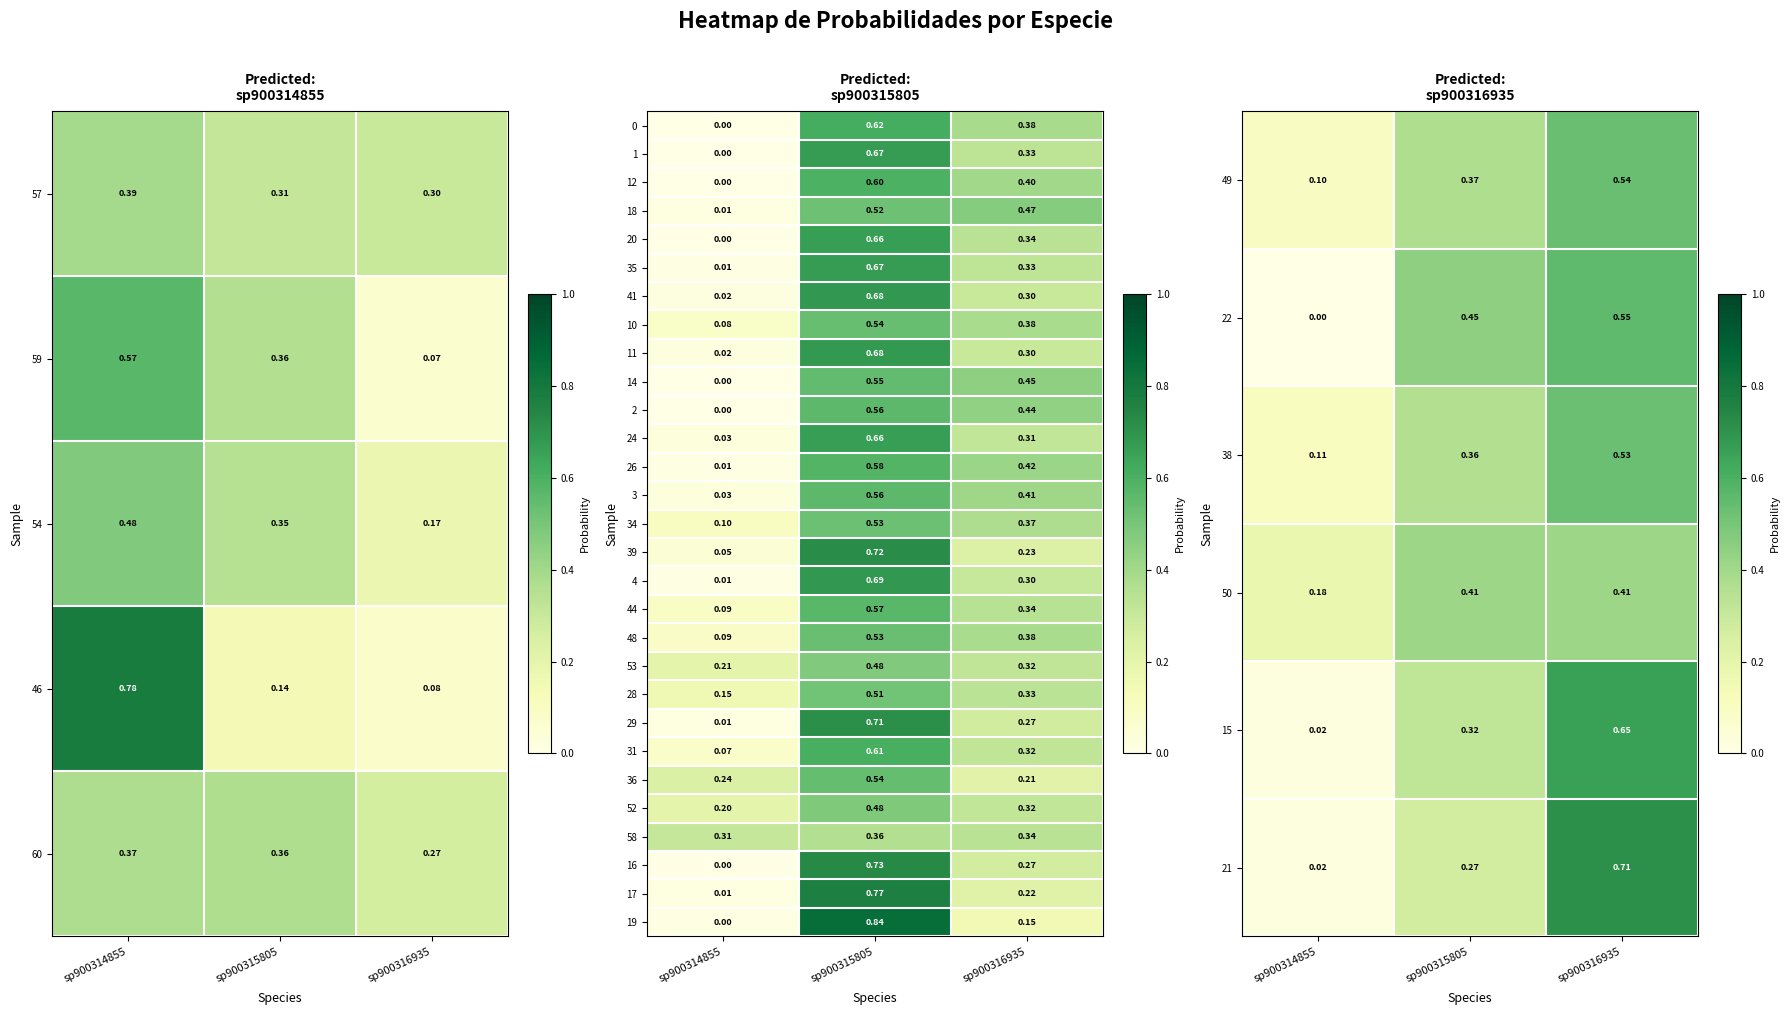

Which category has the lowest value in the 26 series?

sp900314855